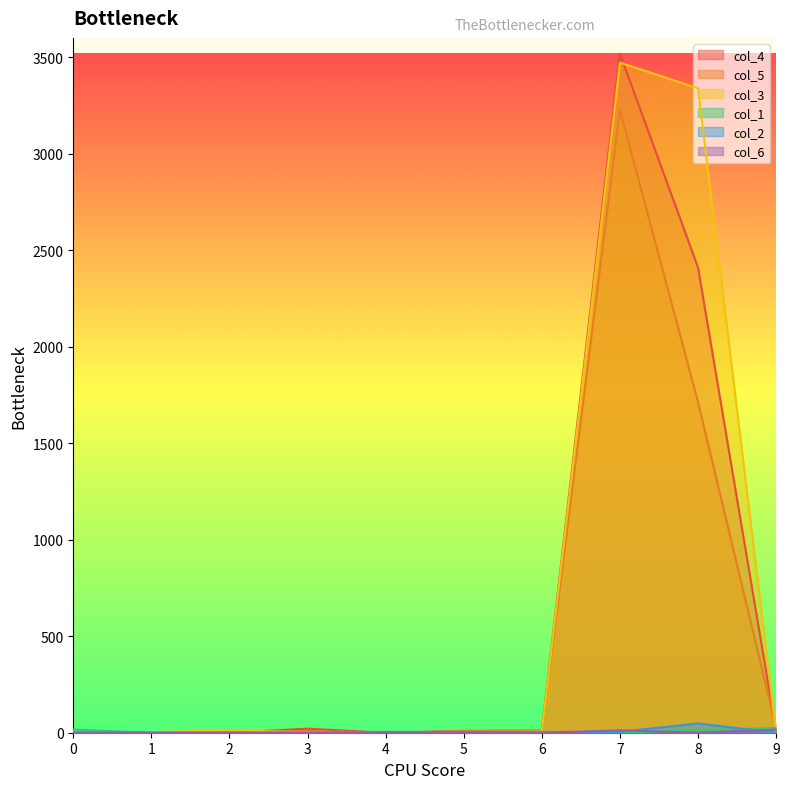

True or false: col_1 and col_4 cross at least once.

True